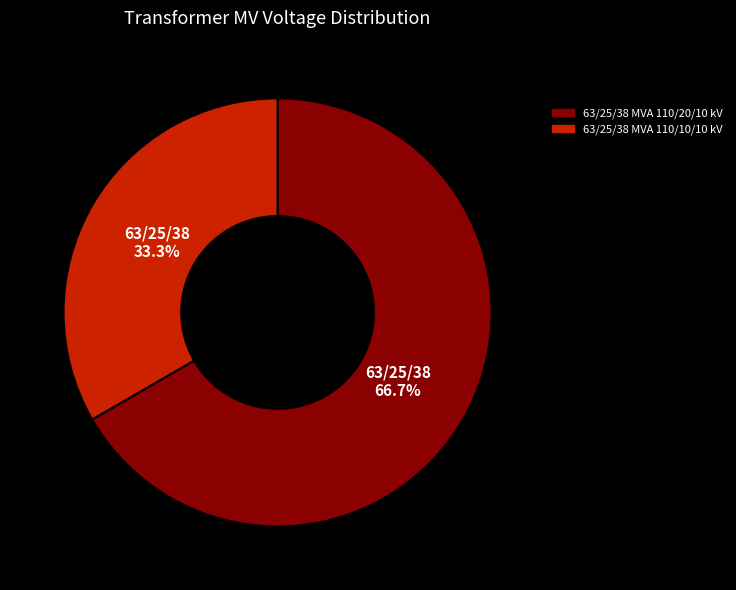

How many segments does this pie chart have?

2